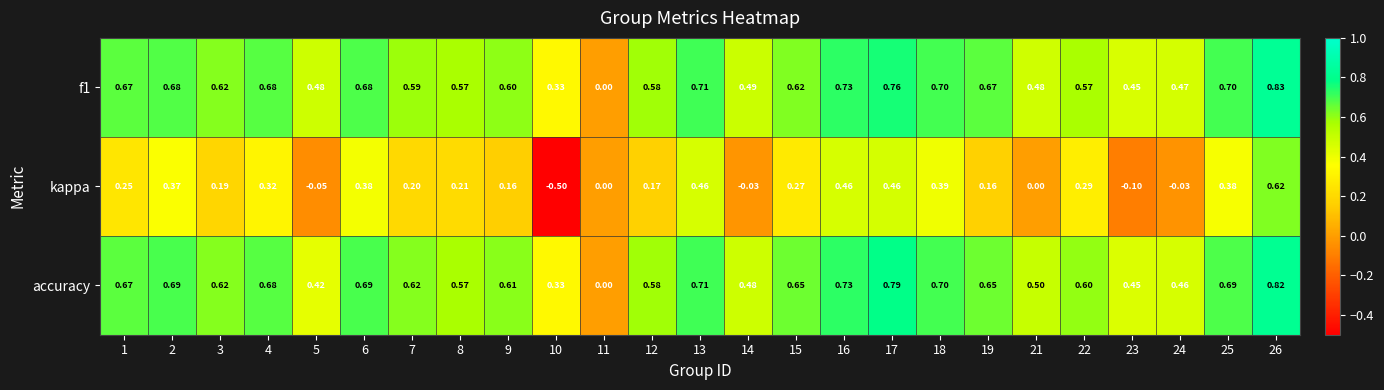

Rank the series at 15 from highest to lowest value.

accuracy, f1, kappa